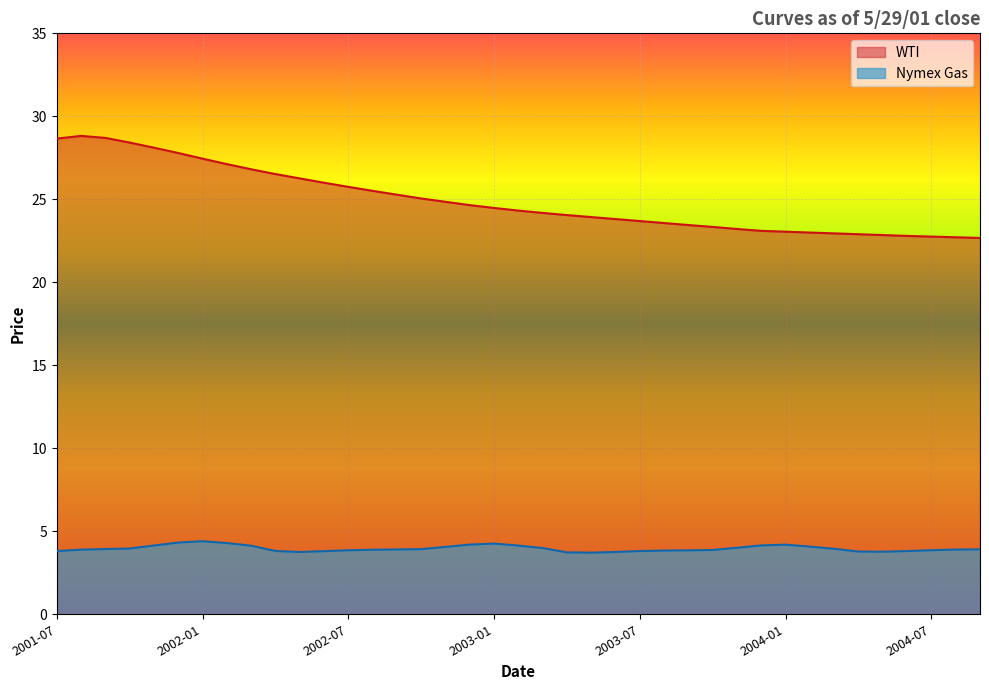

Which label corresponds to the largest value in the chart?

2001-08-01